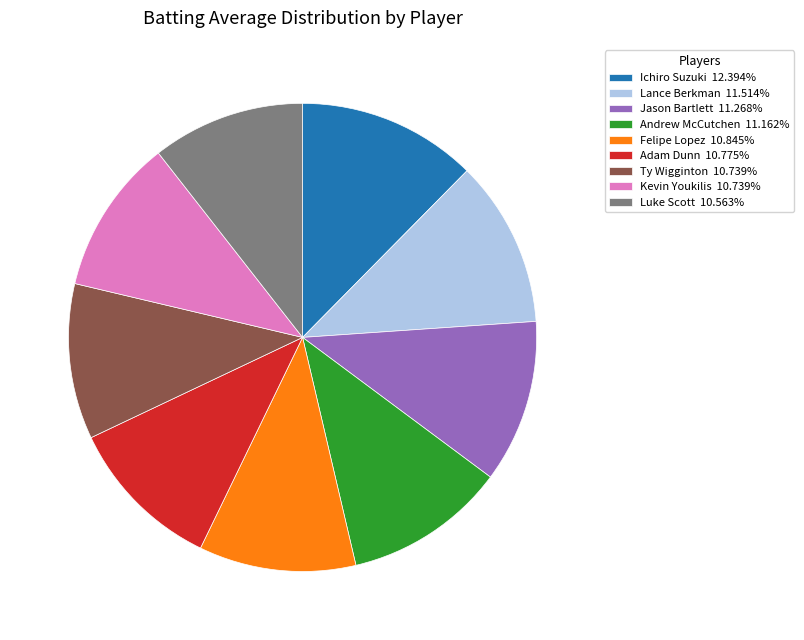

Is there a majority slice in this chart?

No